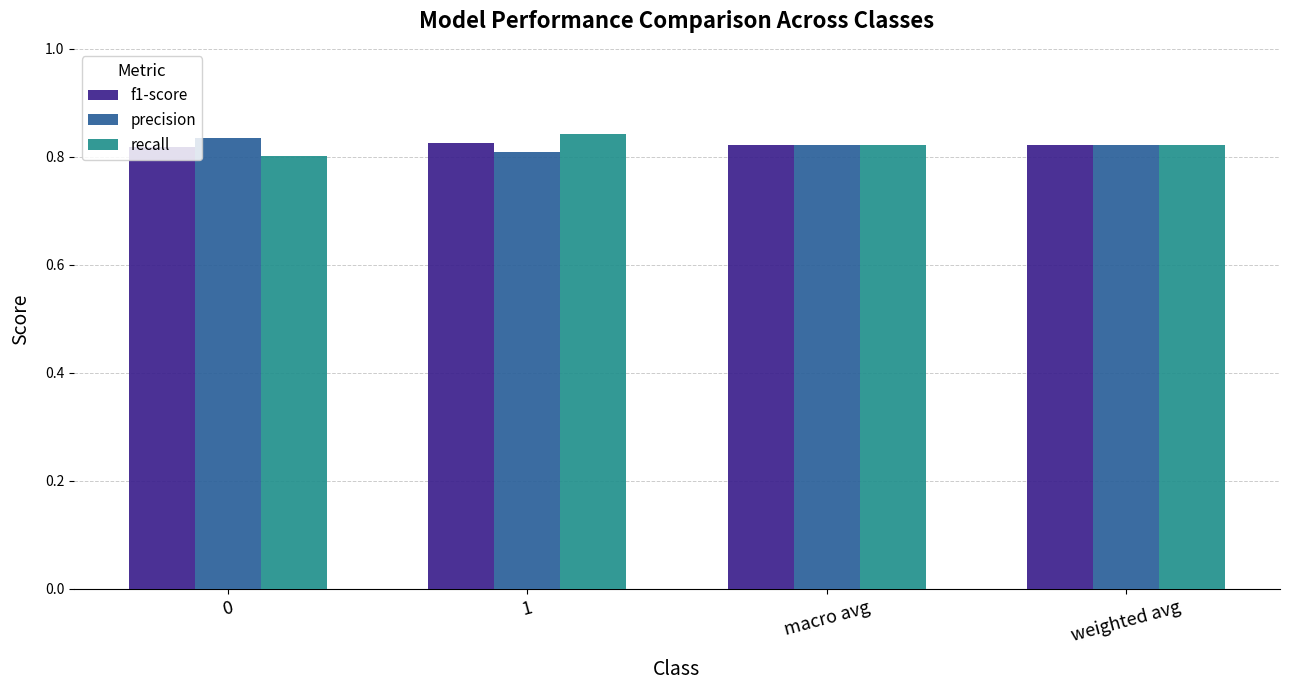

Count the number of categories in the chart.

4